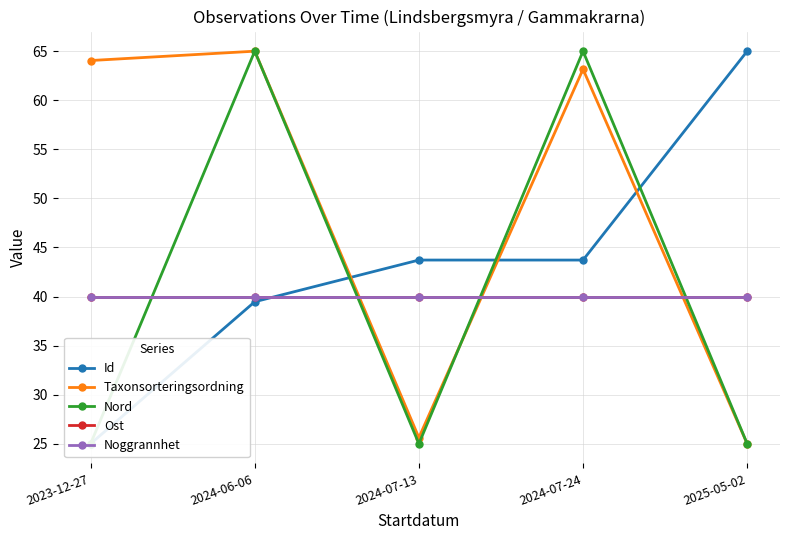

Does the chart display data point markers on the line(s)?

Yes